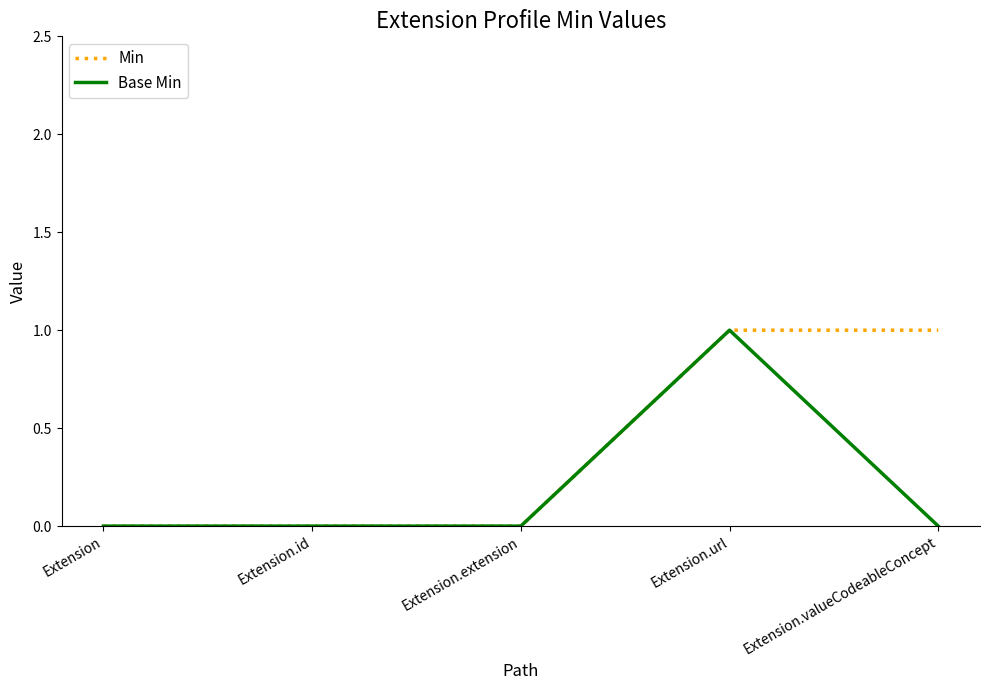

What is the difference between the maximum and second lowest values in the Base Min series?

1